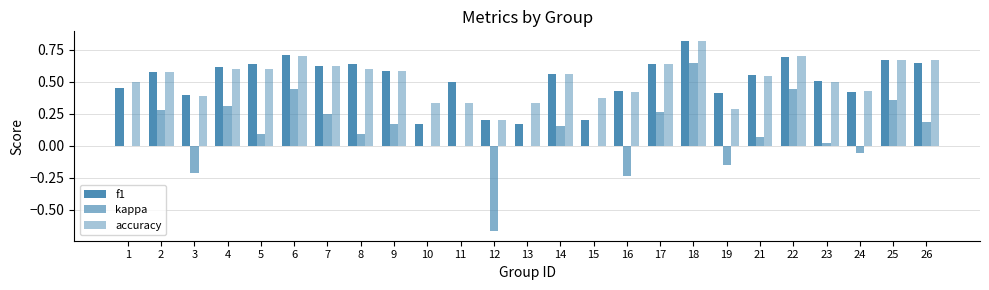

What is the highest value of the kappa series?

0.6